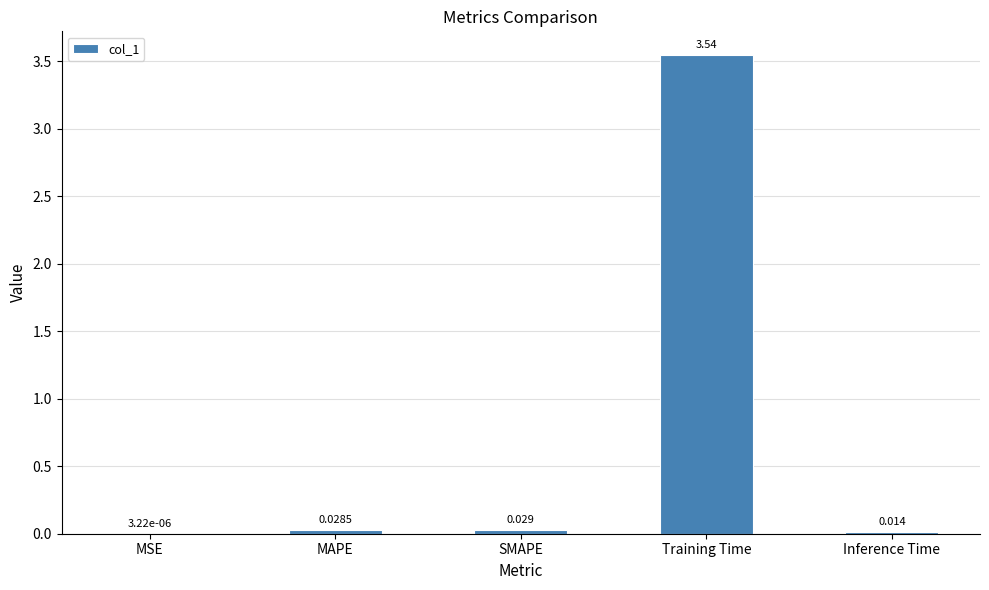

Between Training Time and MSE, which is larger?

Training Time